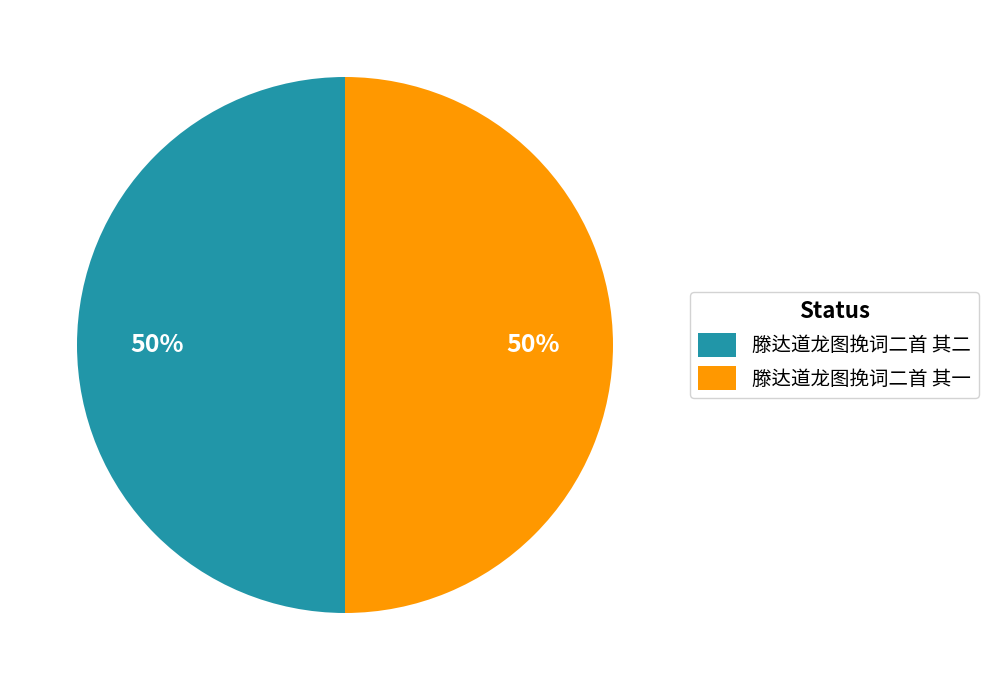

The 滕达道龙图挽词二首 其一 slice represents 50% of the pie. True or false?

True